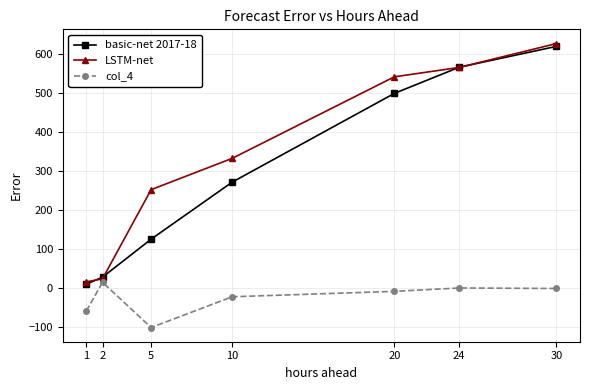

At 5, list the series in order from smallest to largest.

col_4, basic-net 2017-18, LSTM-net